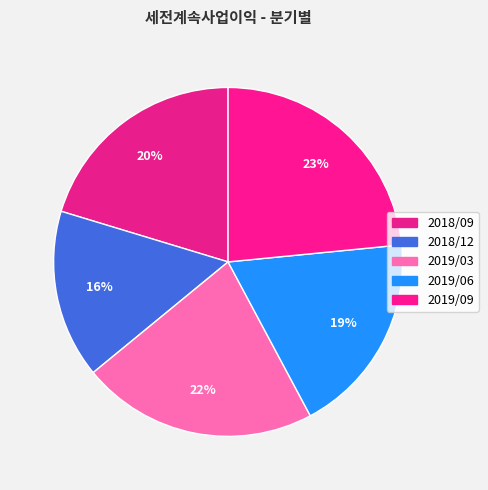

Count the number of slices in the pie.

5